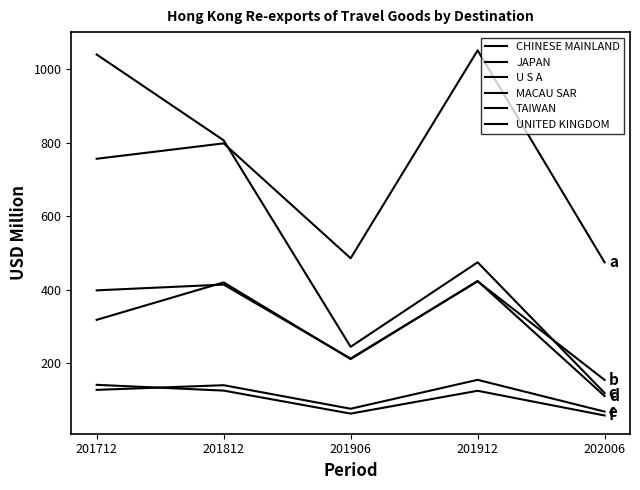

Does the chart have visible grid lines?

No